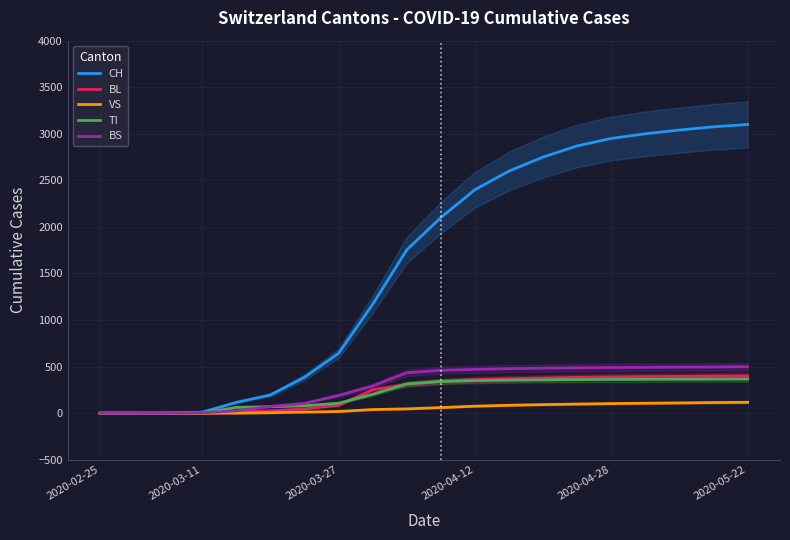

What is the maximum value for TI?

367